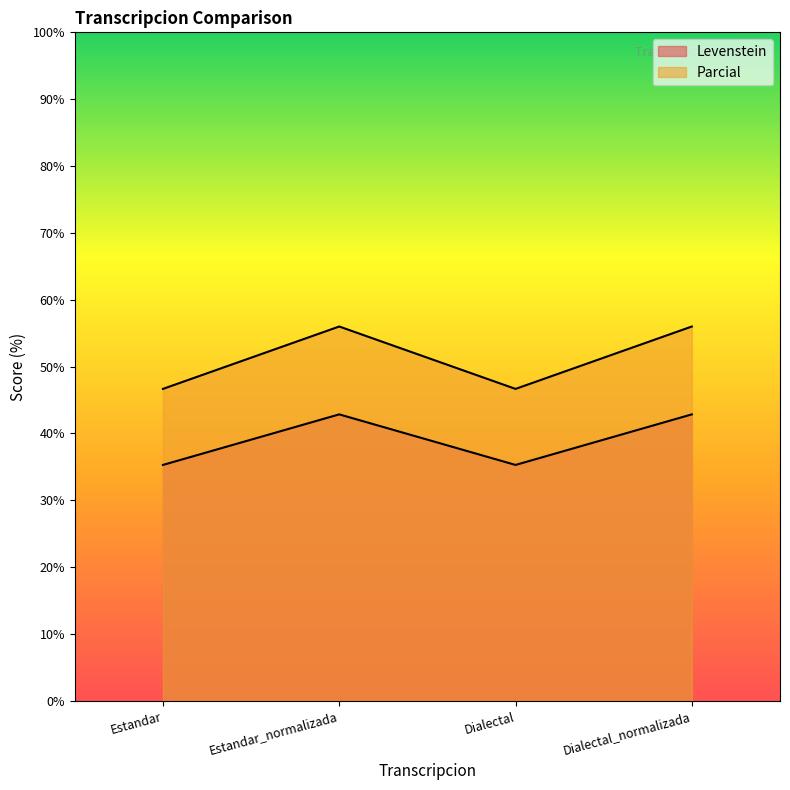

True or false: Levenstein and Parcial cross at least once.

False